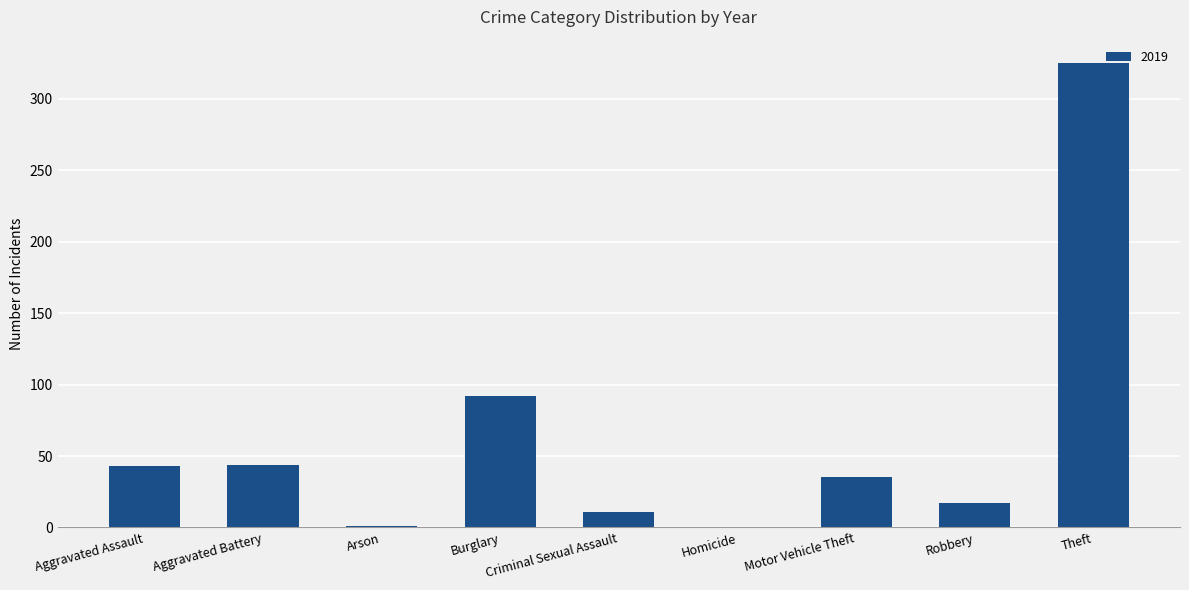

Is it true that the value at Criminal Sexual Assault is 11?

True